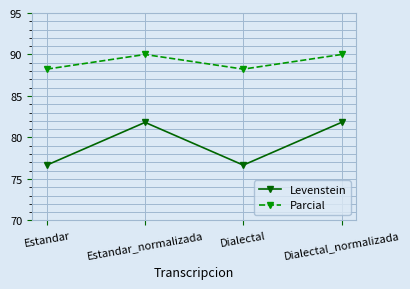

Which series has the widest spread of values?

Levenstein